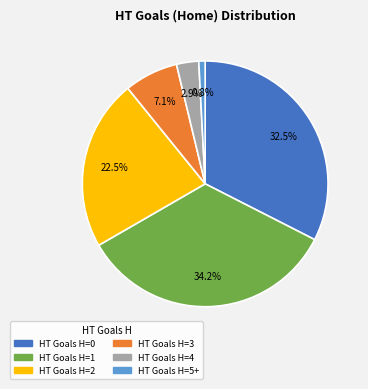

Is there any slice that represents more than half of the pie?

No